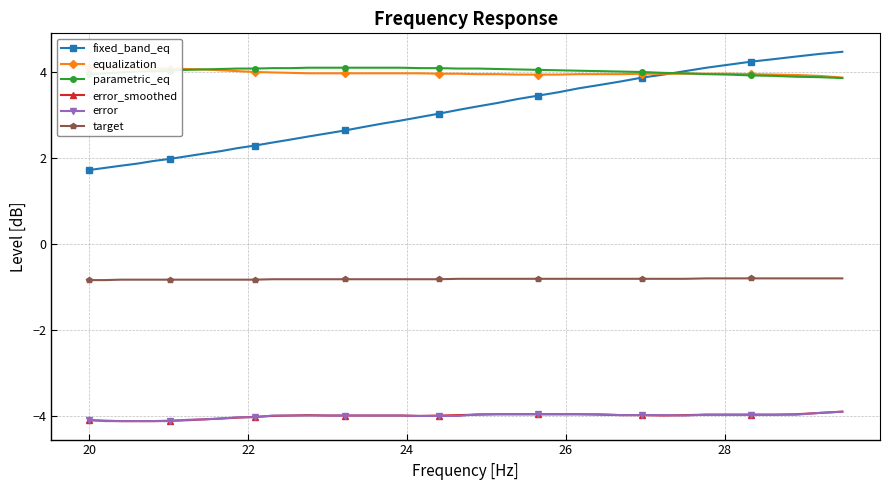

True or false: fixed_band_eq and target intersect in this chart.

False